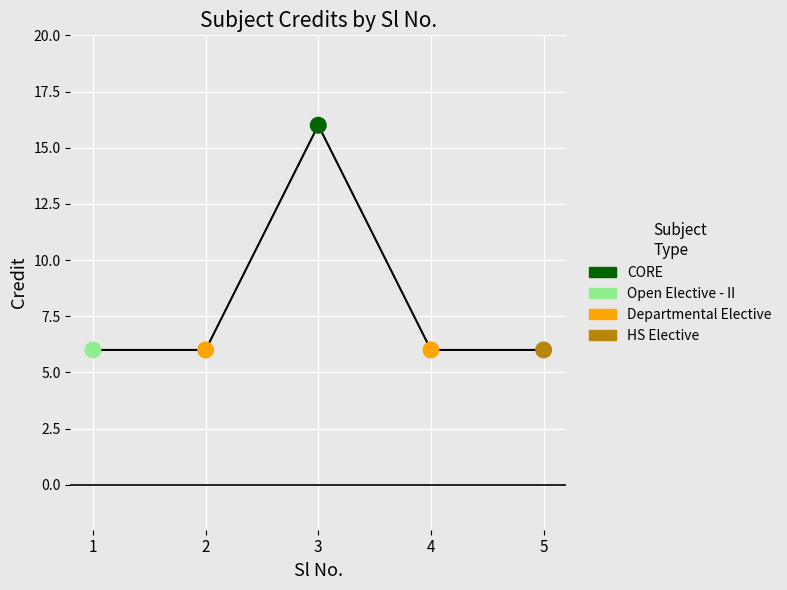

What is the ratio of the value at 5 to the value at 2?

1.0